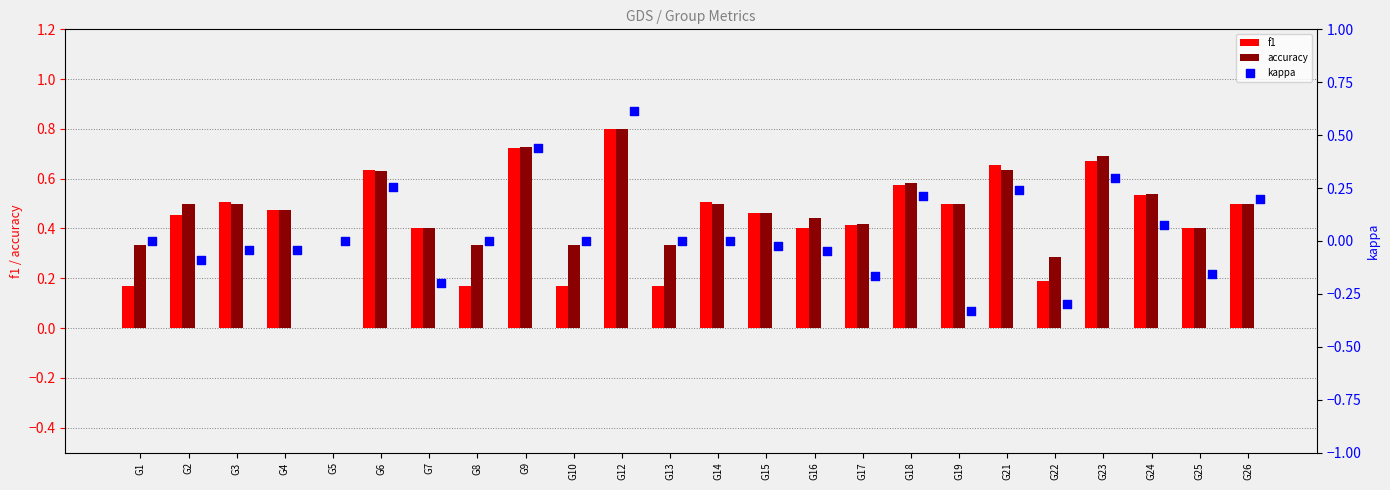

Which series reaches the maximum Y coordinate?

f1